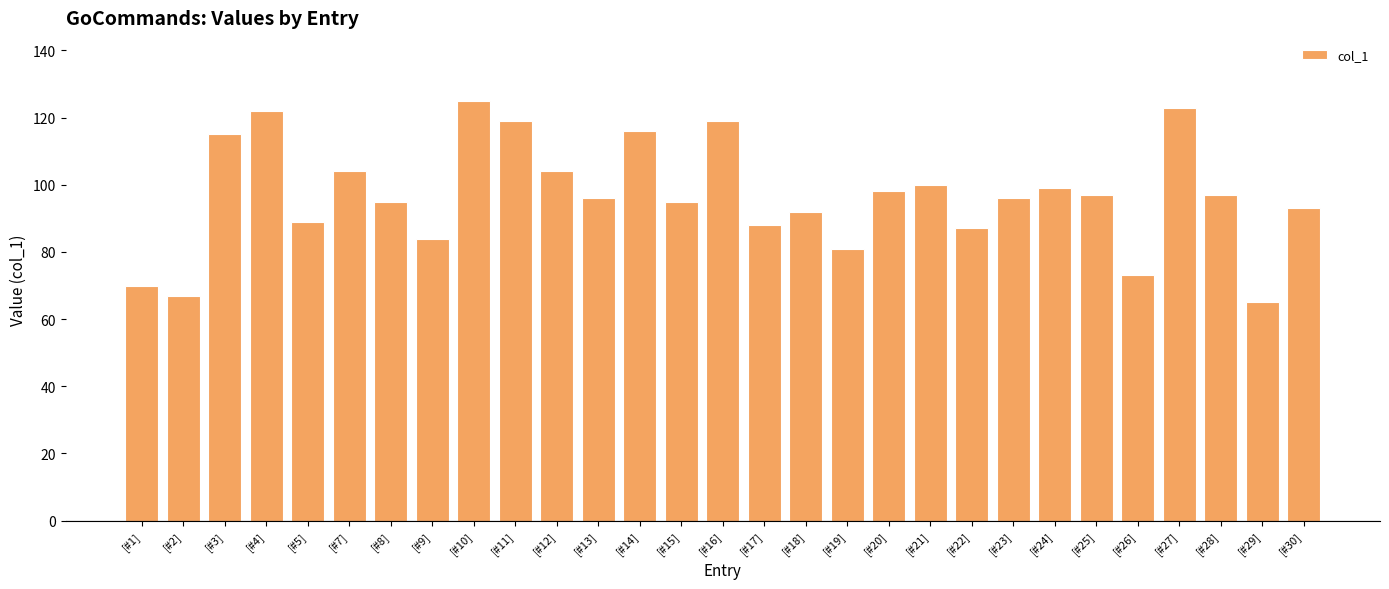

Which label corresponds to the smallest value in the chart?

[#29]